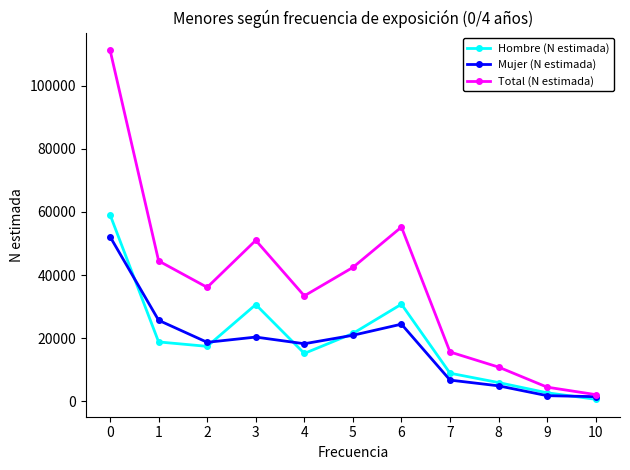

What is the spread (max minus min) of values at 2?

18692